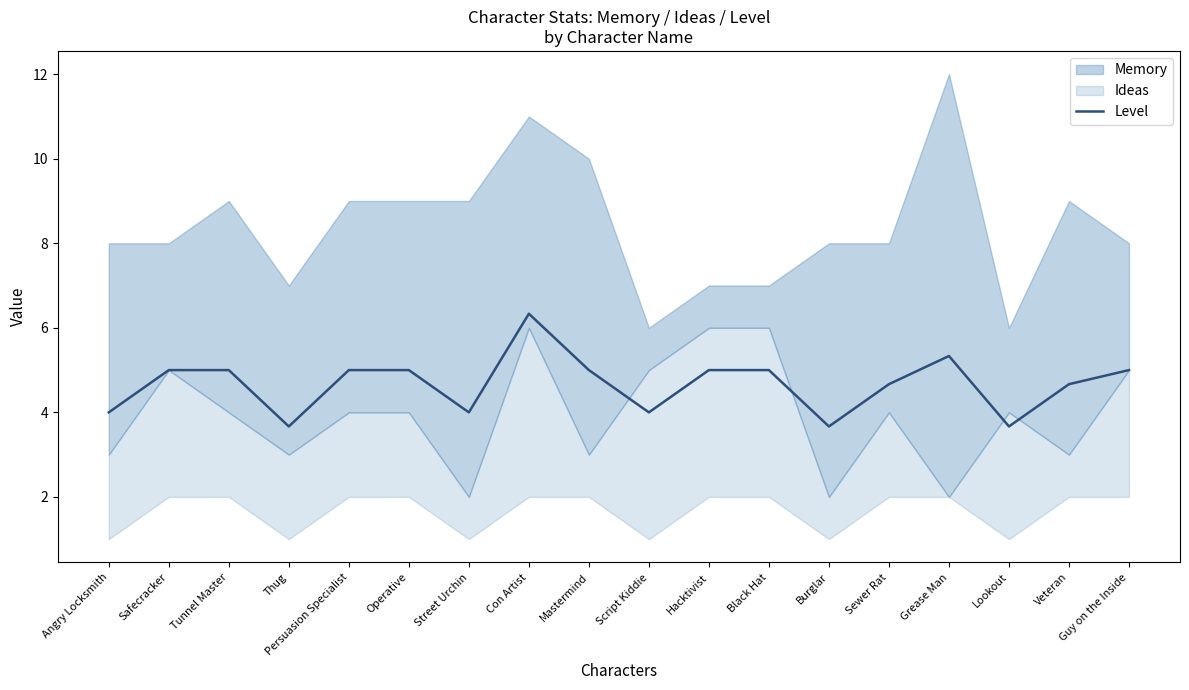

What value does the data have at Sewer Rat?

4.7